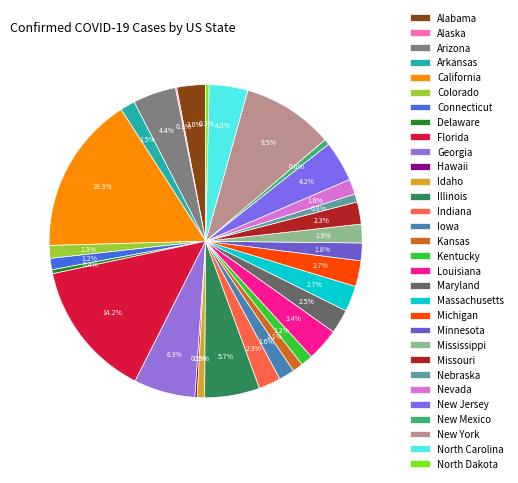

Is it true that Connecticut is 1% of the pie?

True